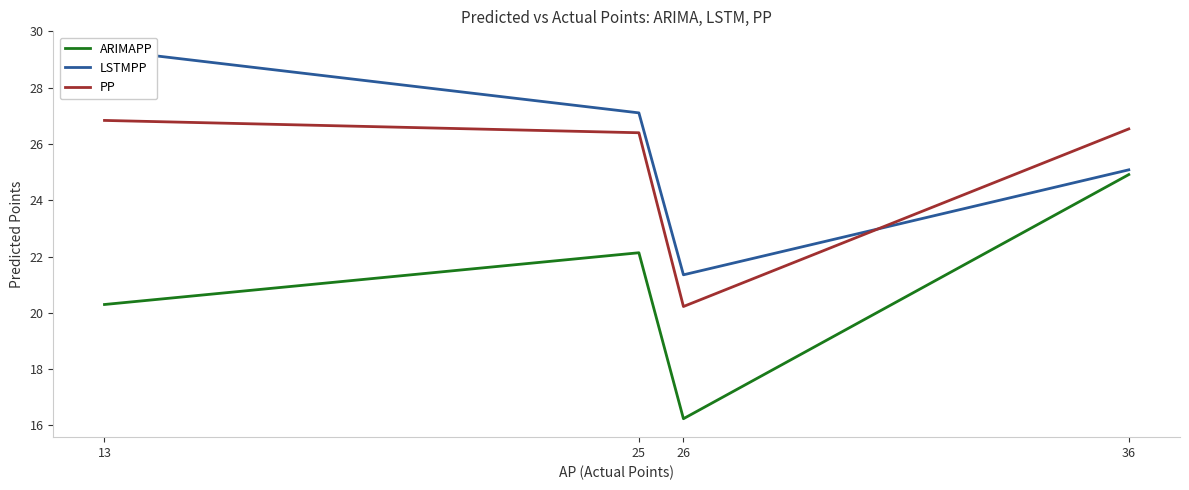

What is the minimum value for PP?

20.2